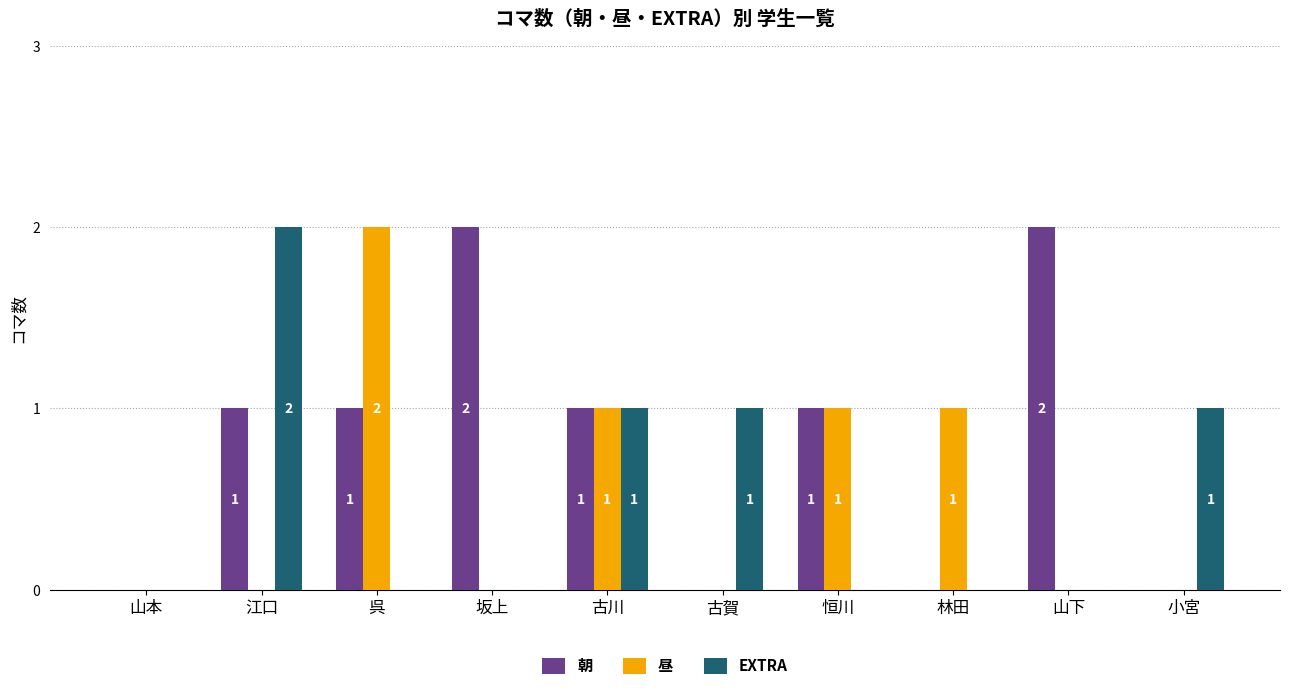

Is it true that 昼 equals -1 at 山下?

False